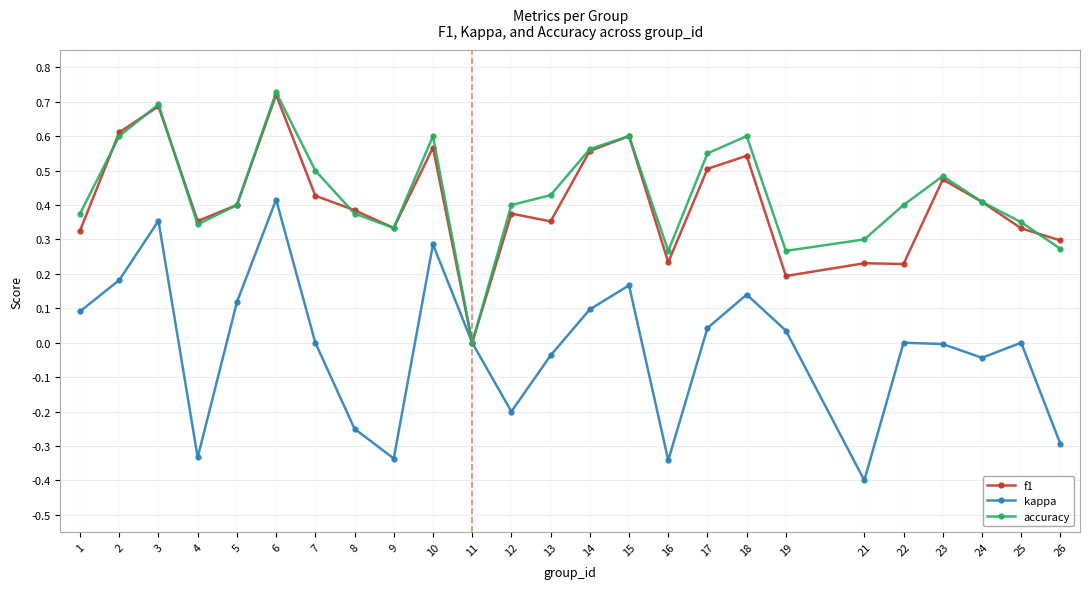

True or false: kappa has more than 0 interior local peaks.

True